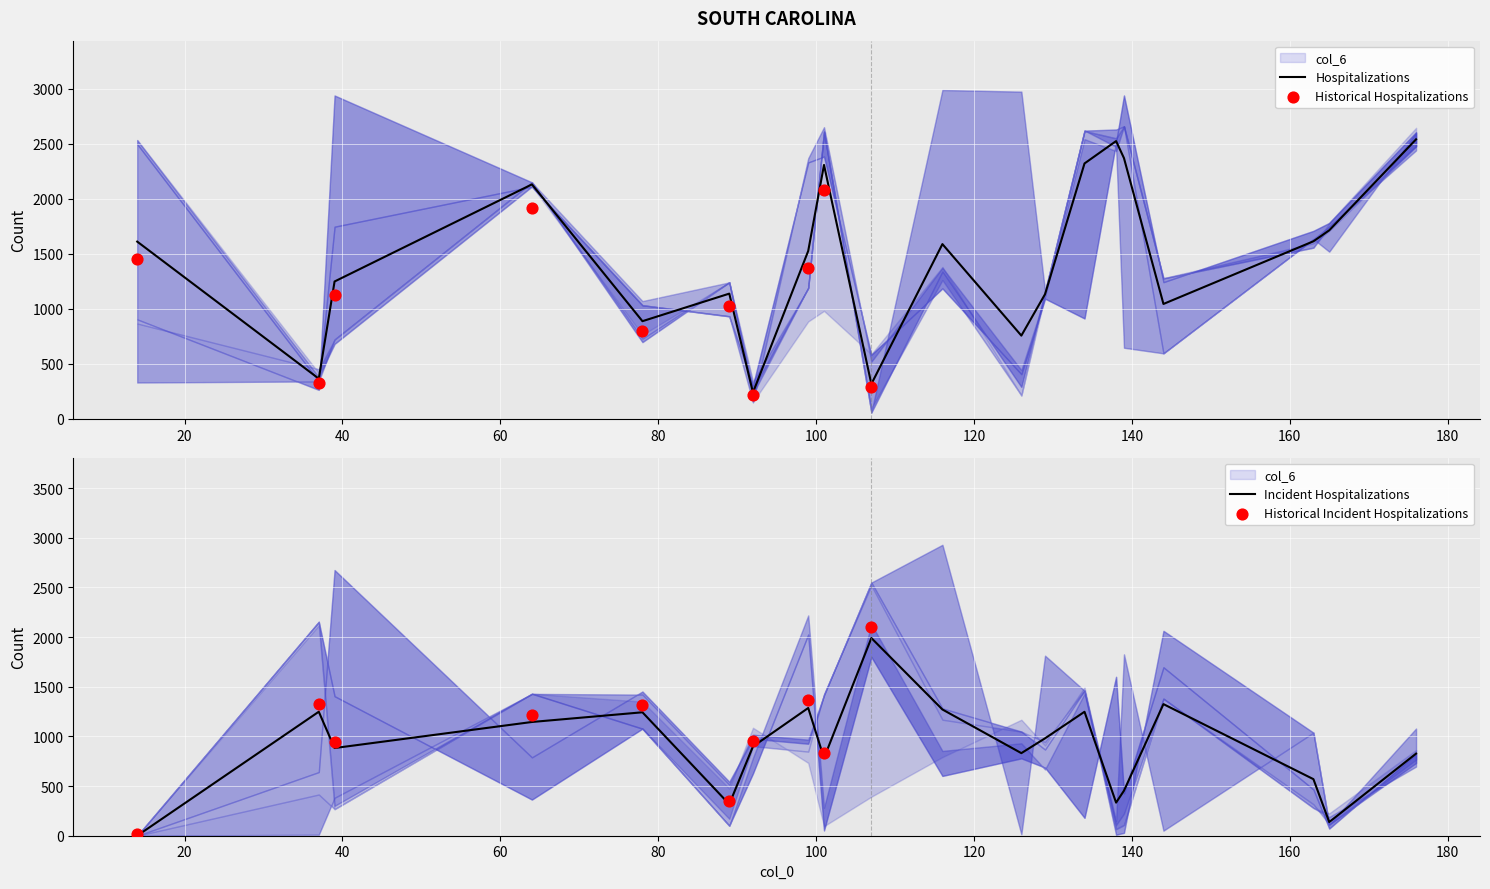

What is the highest value of the Hospitalizations series?

2539.7